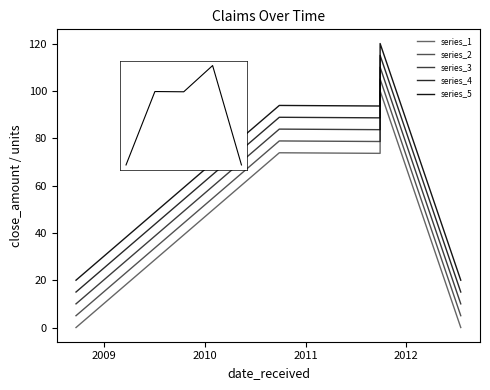

What is the sum of all series_5 values?

347.4